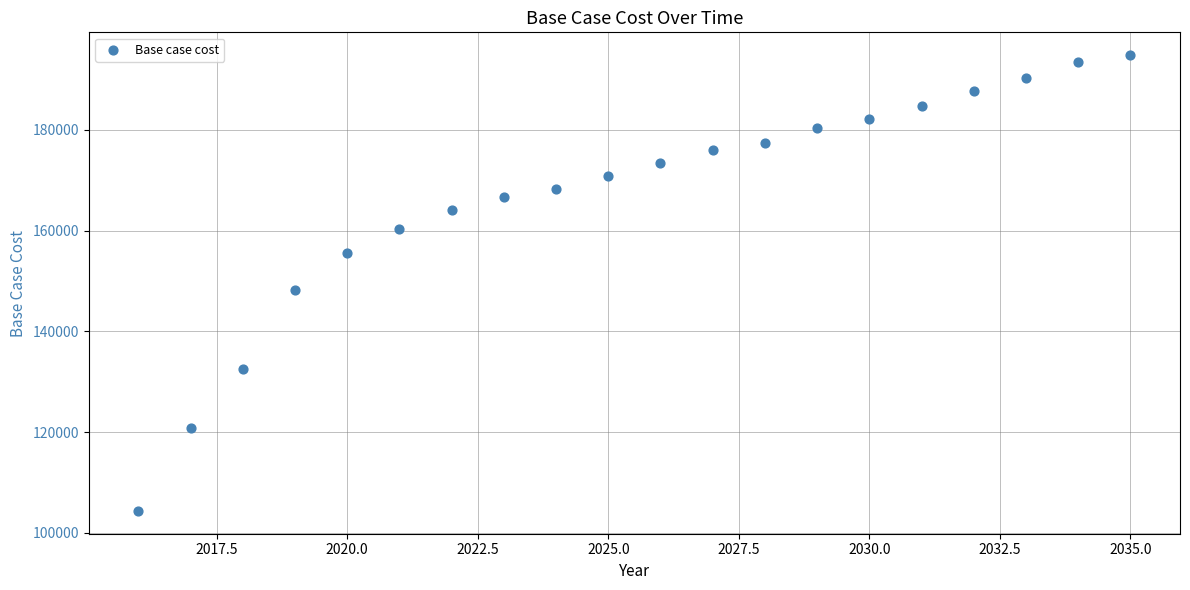

What is the range of X values (max minus min)?

19.0